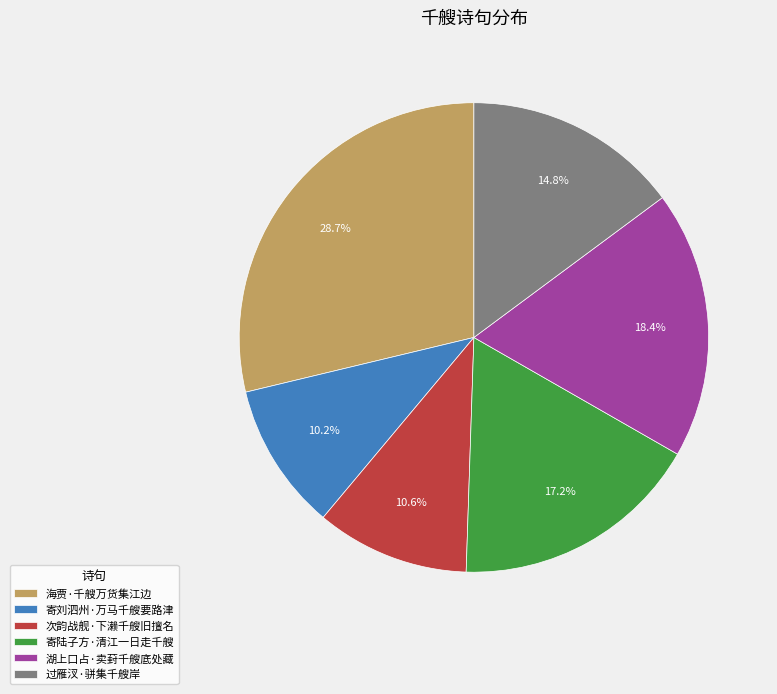

What is the ratio of the value at 海贾·千艘万货集江边 to the value at 过雁汊·骈集千艘岸?

1.9